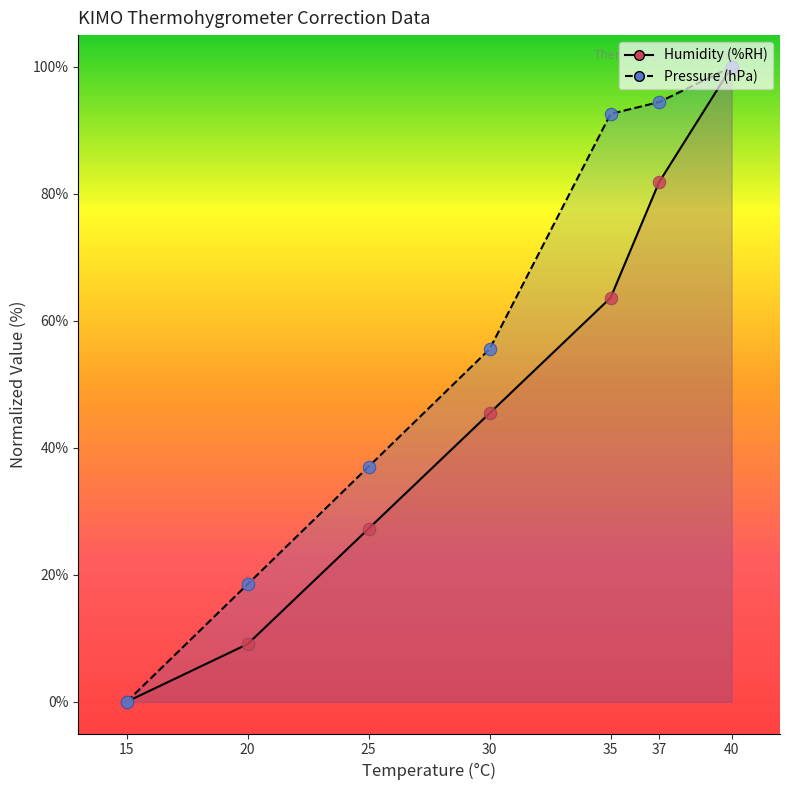

At which category is the sum across all series the highest?

40